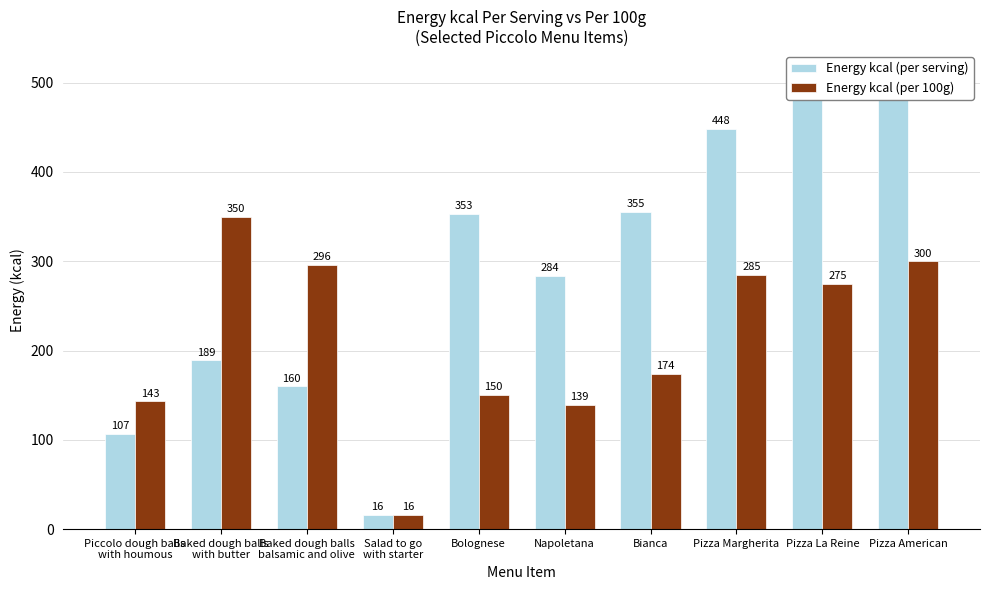

How many data points in Energy kcal (per serving) are less than 353?

5